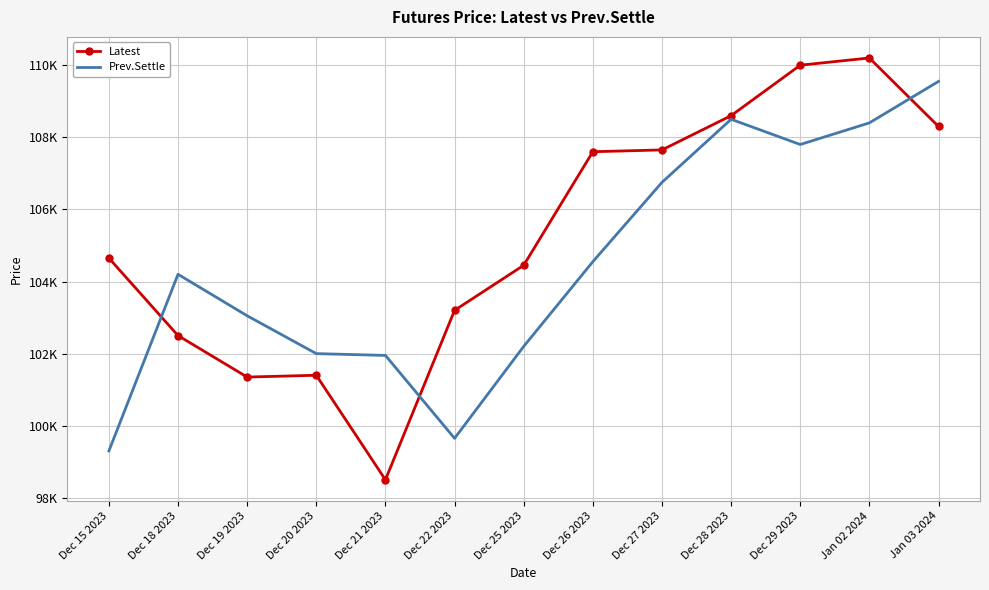

At which category does Prev.Settle reach its first local peak?

Dec 18 2023